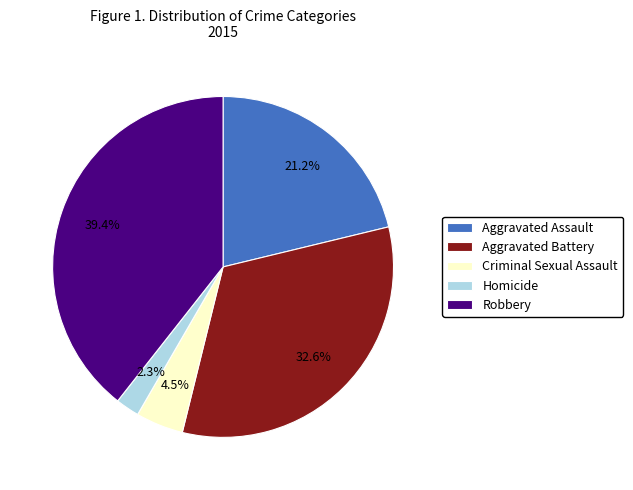

To the nearest percent, what is the difference between the largest and smallest slice percentages?

37%